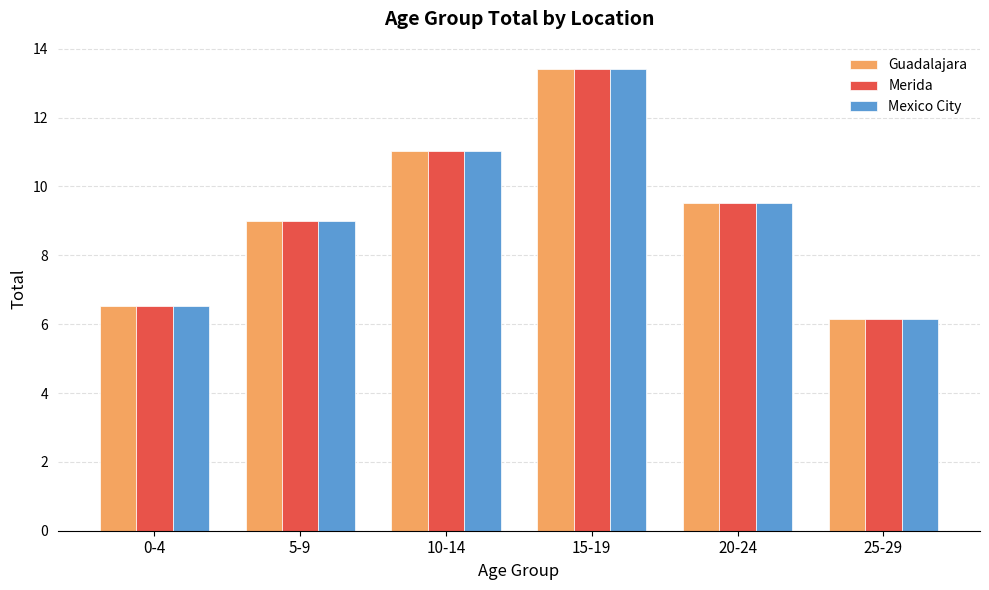

What is the total value across all series at 20-24?

28.6